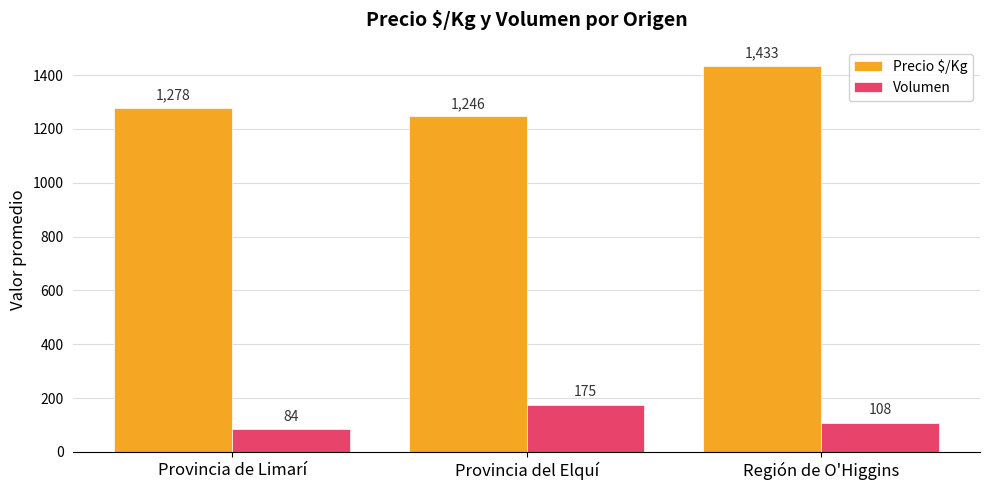

What is the greatest value displayed?

1433